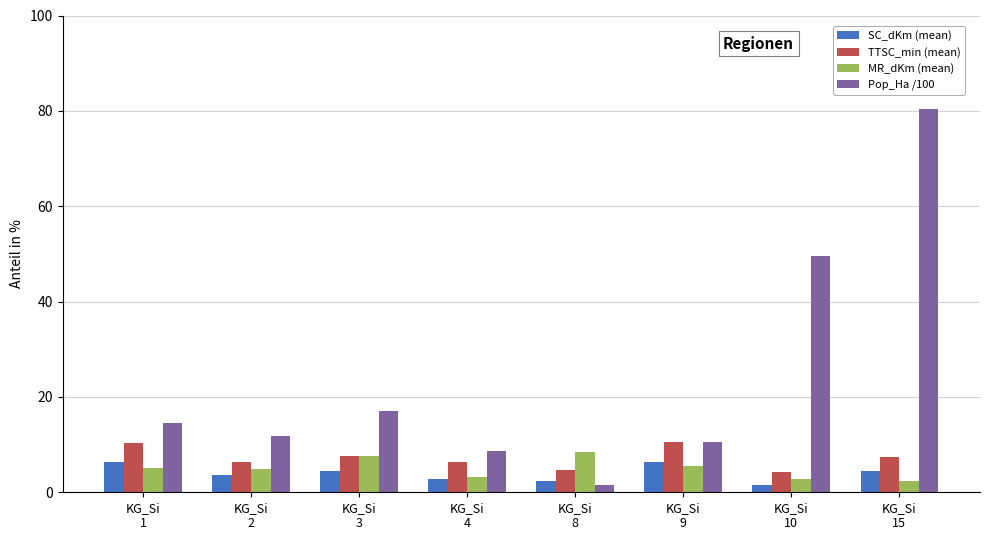

At which category does the chart reach its peak across all series?

KG_Si
15